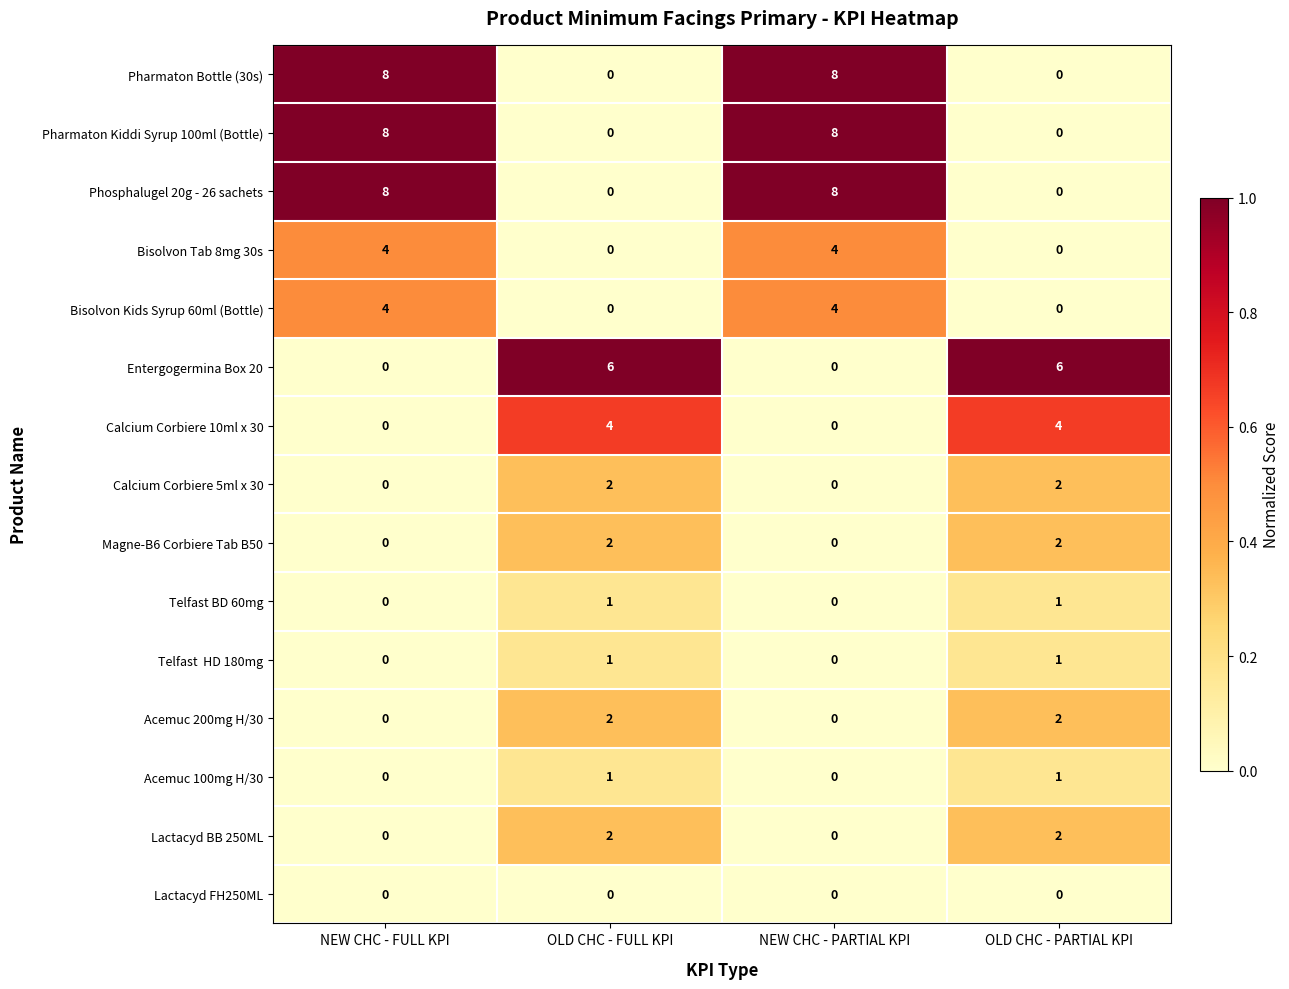

What is the maximum value shown in the chart?

8